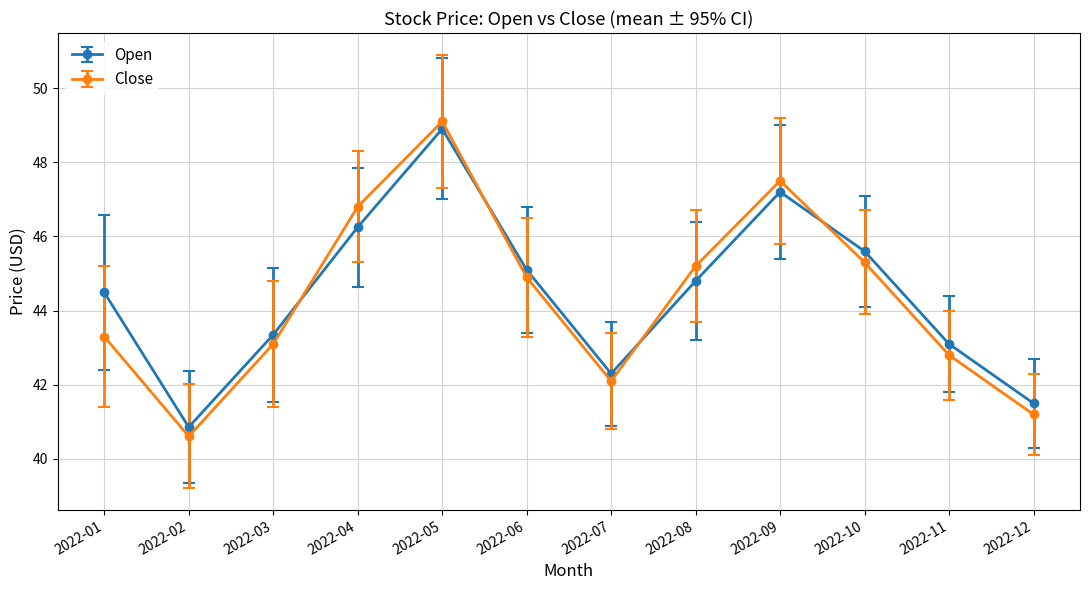

True or false: Close has more than 0 interior local peaks.

True